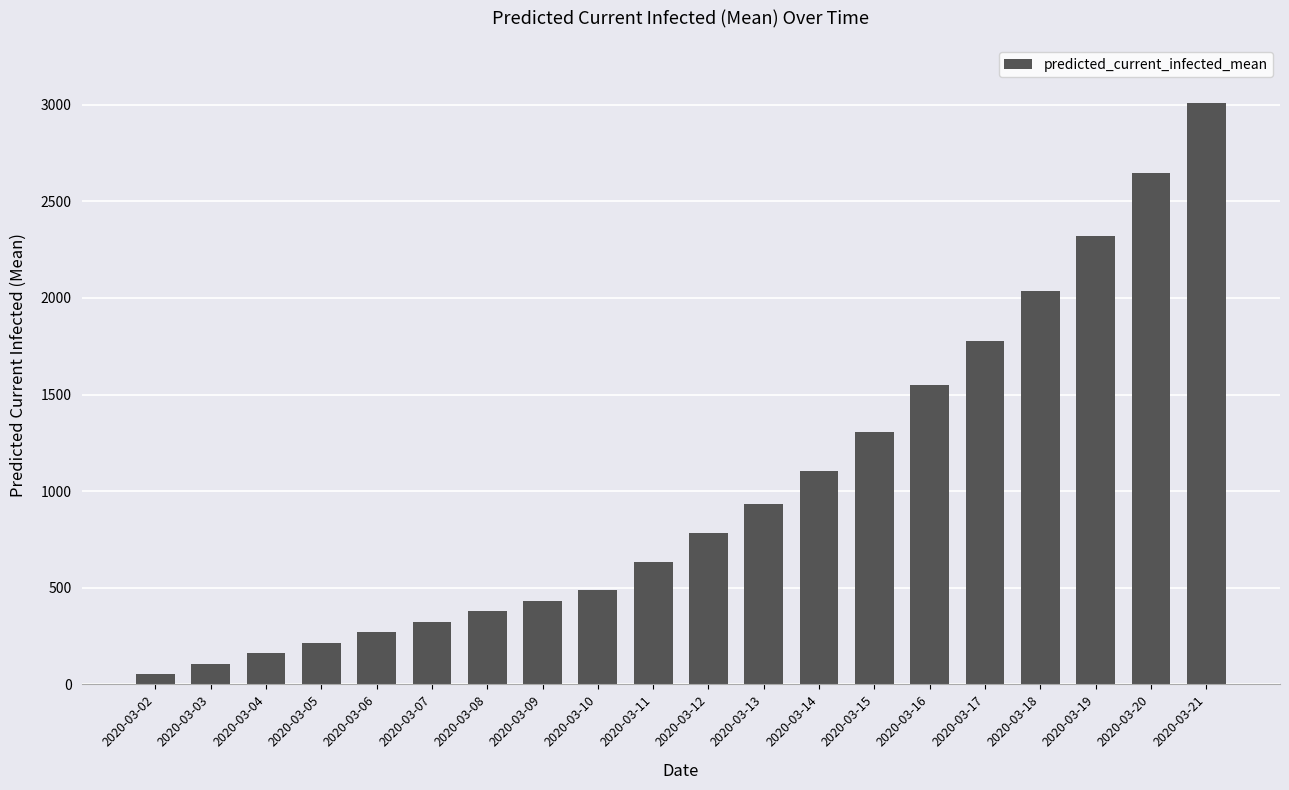

Which label corresponds to the largest value in the chart?

2020-03-21